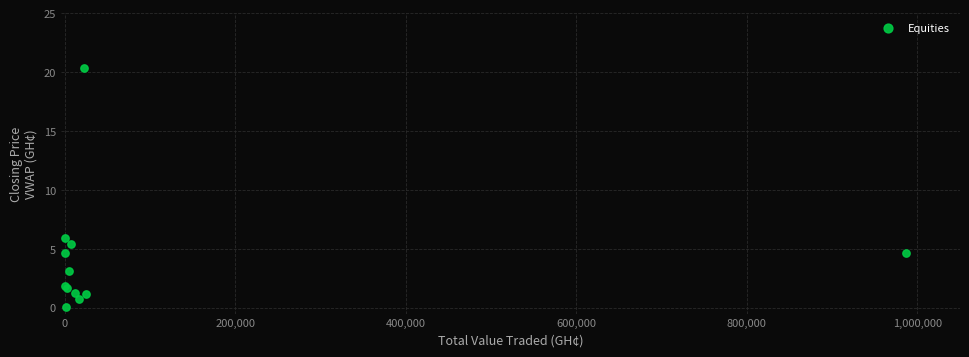

What Y value in the scatter plot is closest to 10?

5.9